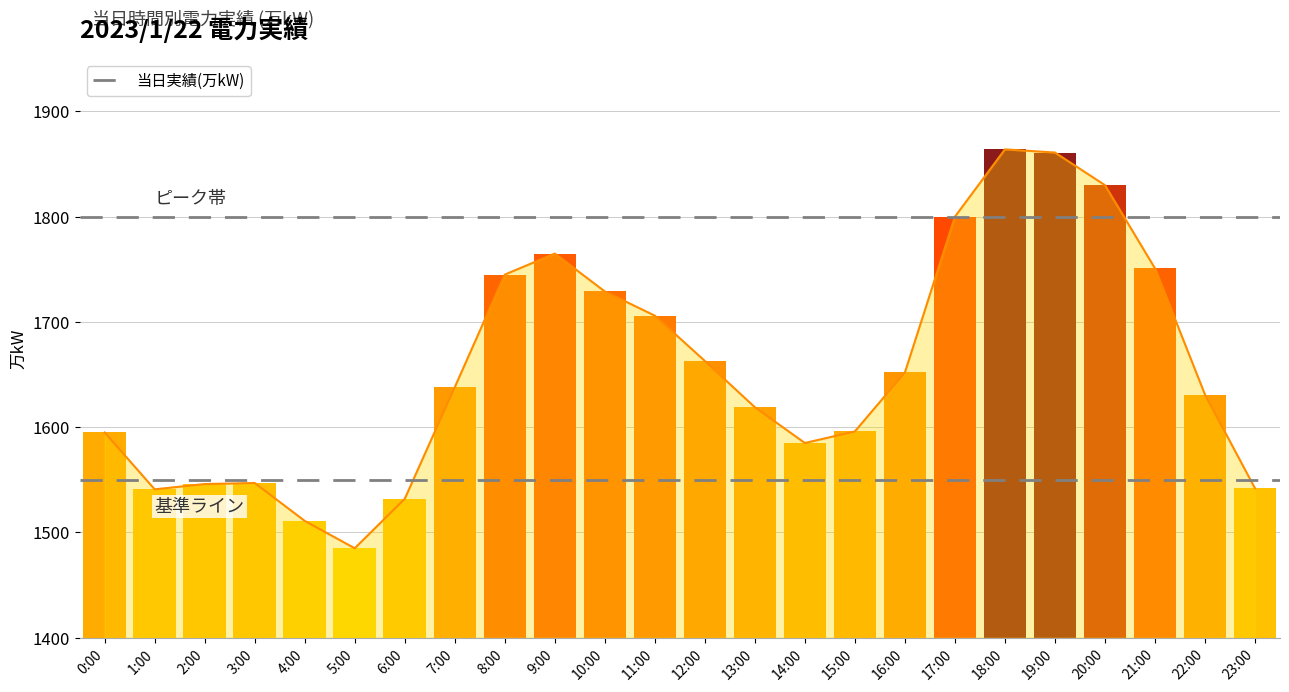

The chart shows a value of 2505 at 13:00. True or false?

False